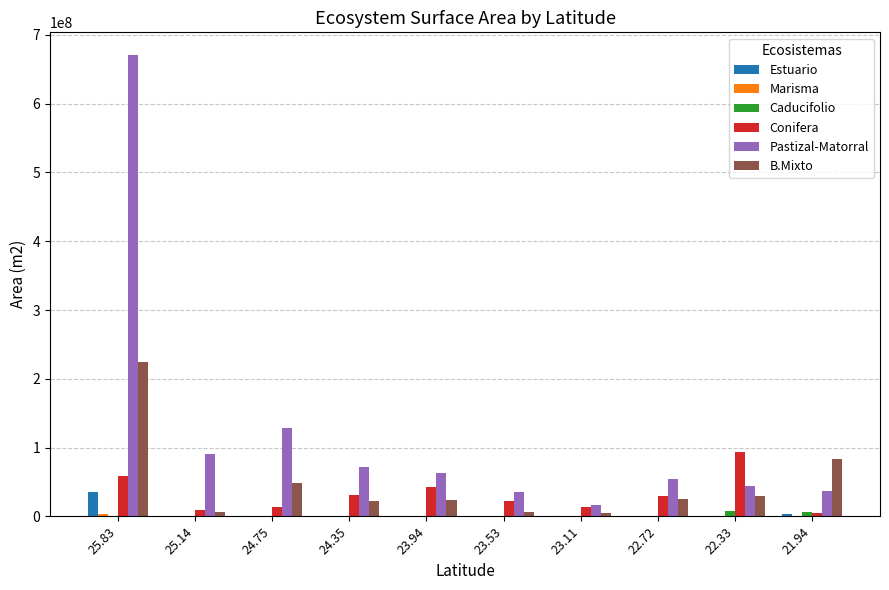

Read the Caducifolio value at 22.33, to the nearest 50.

8472600